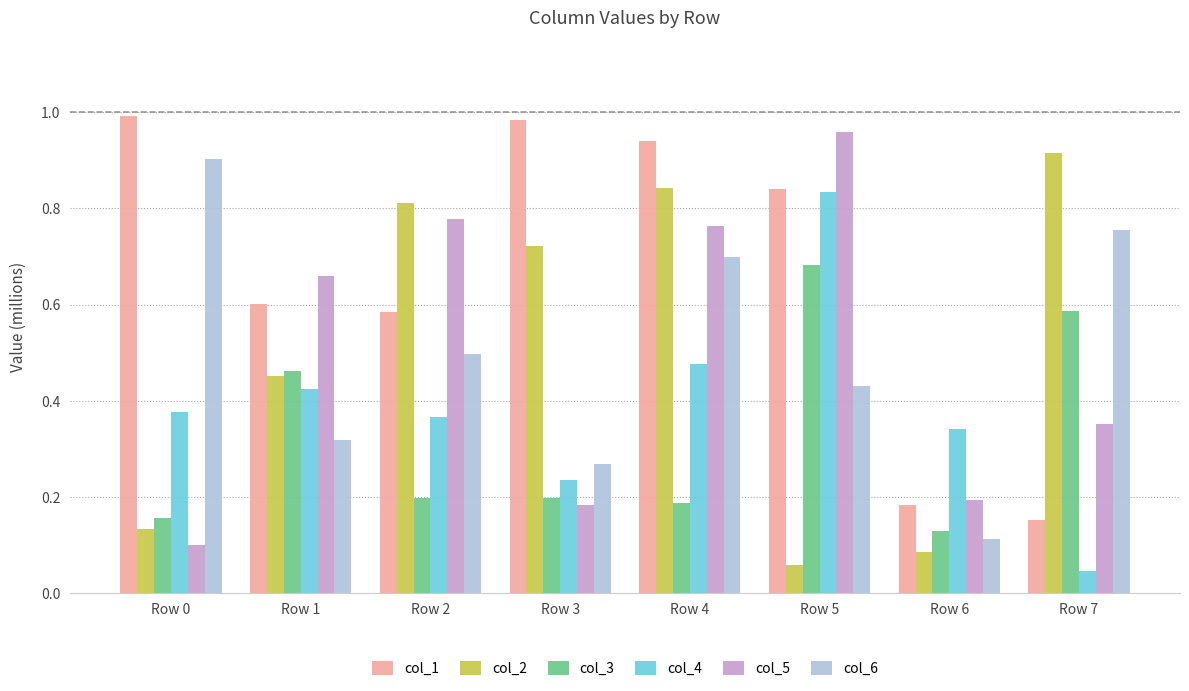

How many groups of bars are there?

8